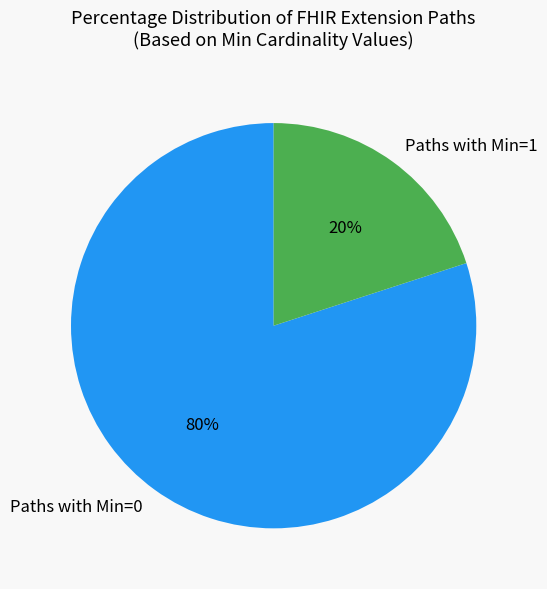

Is there a majority slice in this chart?

Yes